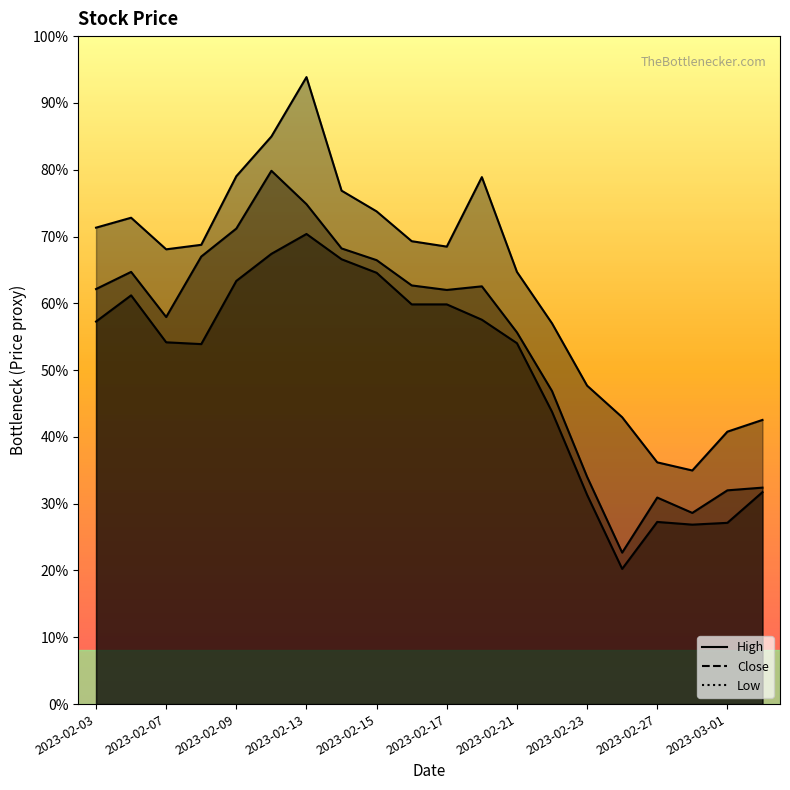

True or false: Close and Low cross at least once.

False